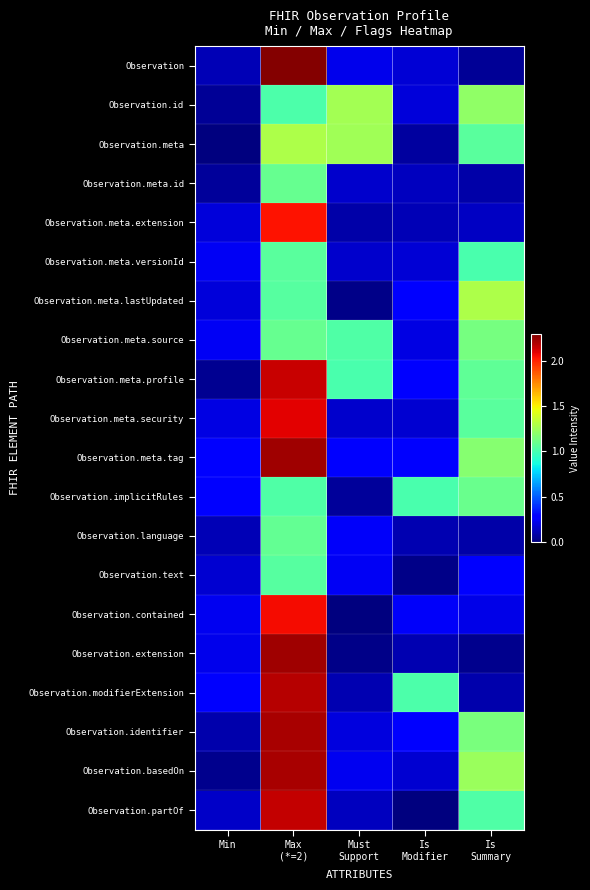

At which category is the sum across all series the highest?

Max
(*=2)